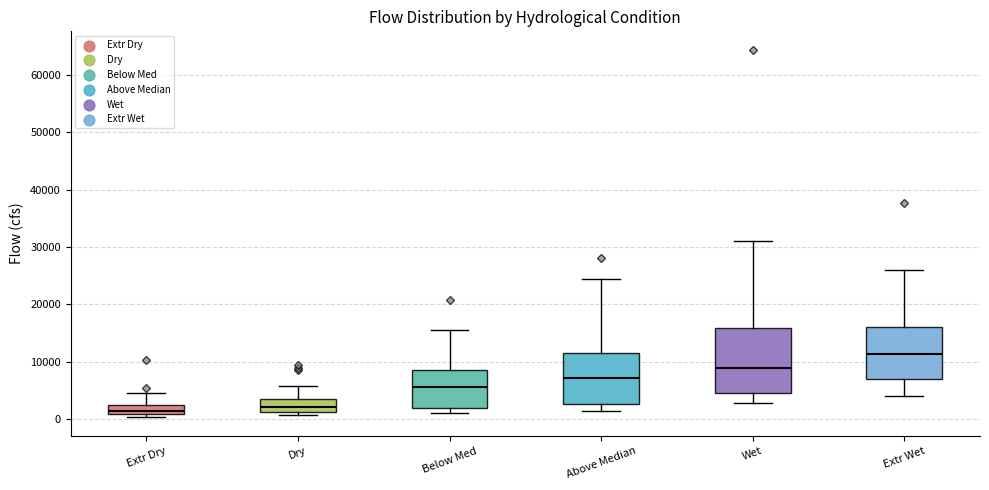

Where does the median line of the box for Extr Wet sit on the y-axis? The values are not printed on the chart, so give them approximately, as read against the axis.

11000